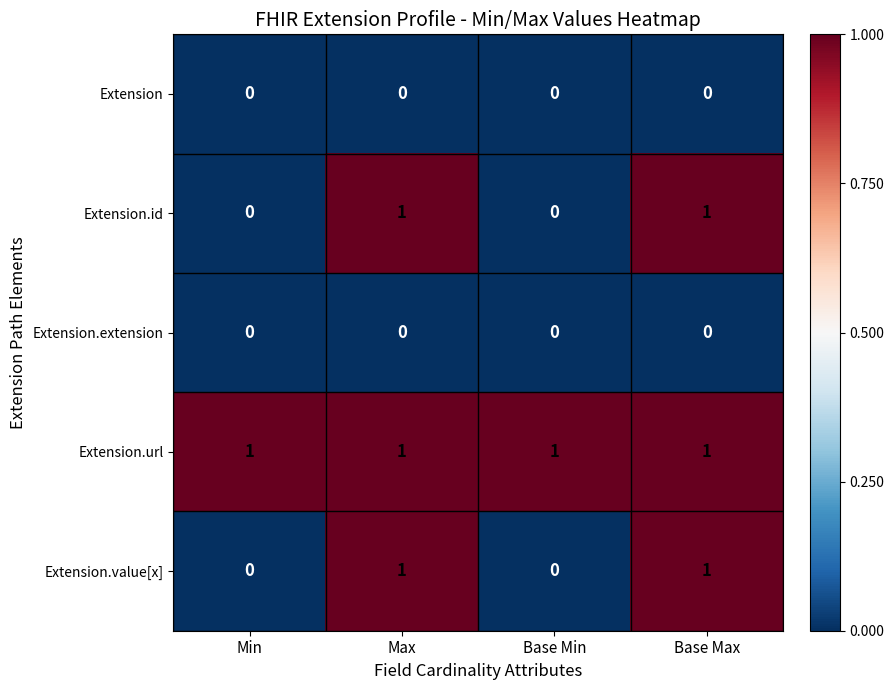

Reading left to right, transcribe all the data shown in this chart.

Extension: 0	0	0	0
Extension.id: 0	1	0	1
Extension.extension: 0	0	0	0
Extension.url: 1	1	1	1
Extension.value[x]: 0	1	0	1